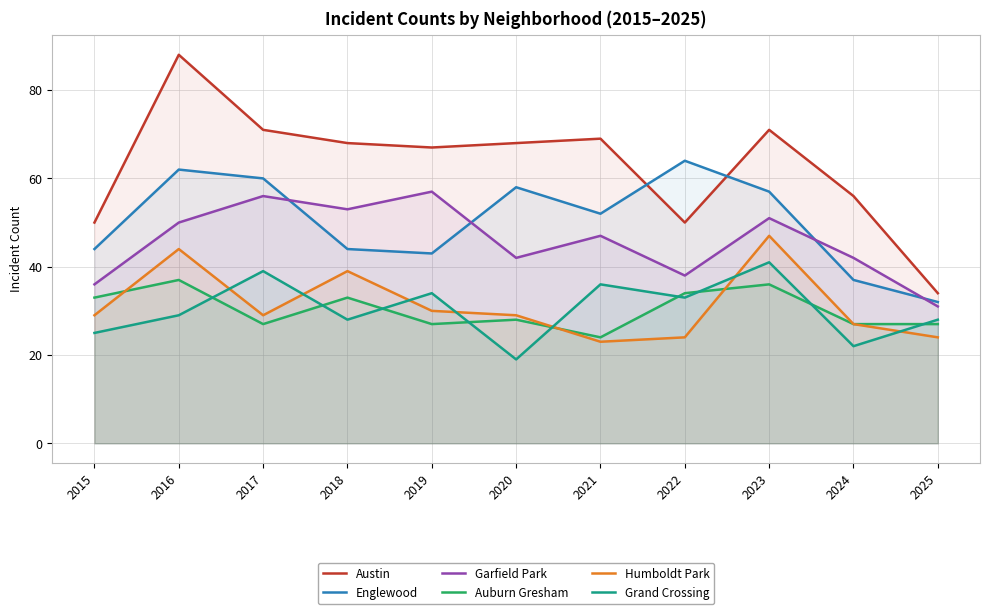

The Garfield Park series shows 38 at 2022. True or false?

True